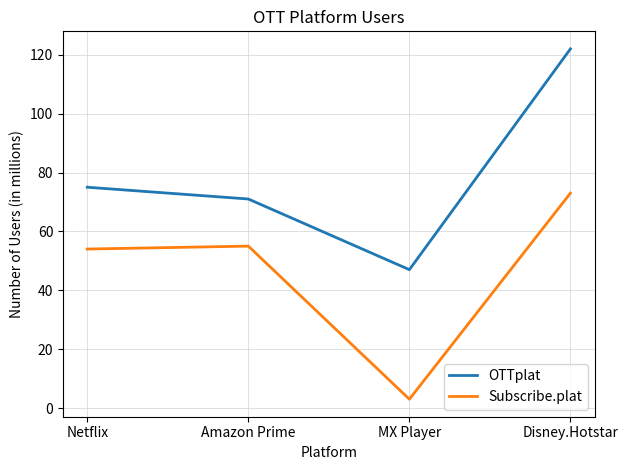

What is the sum of the OTTplat values at Amazon Prime and MX Player?

118